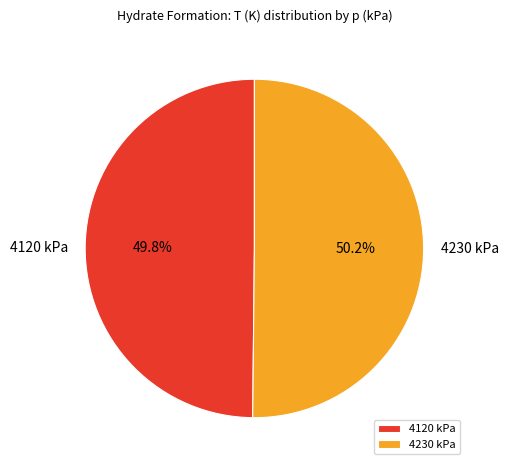

To the nearest percent, what is the average slice percentage?

50%